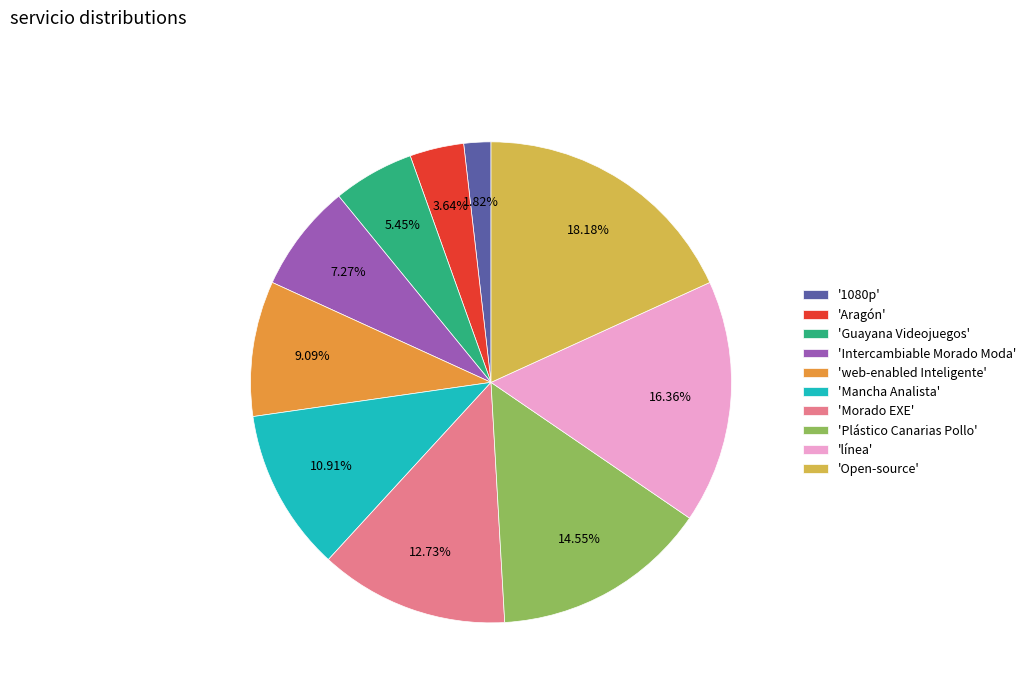

Count the number of slices in the pie.

10